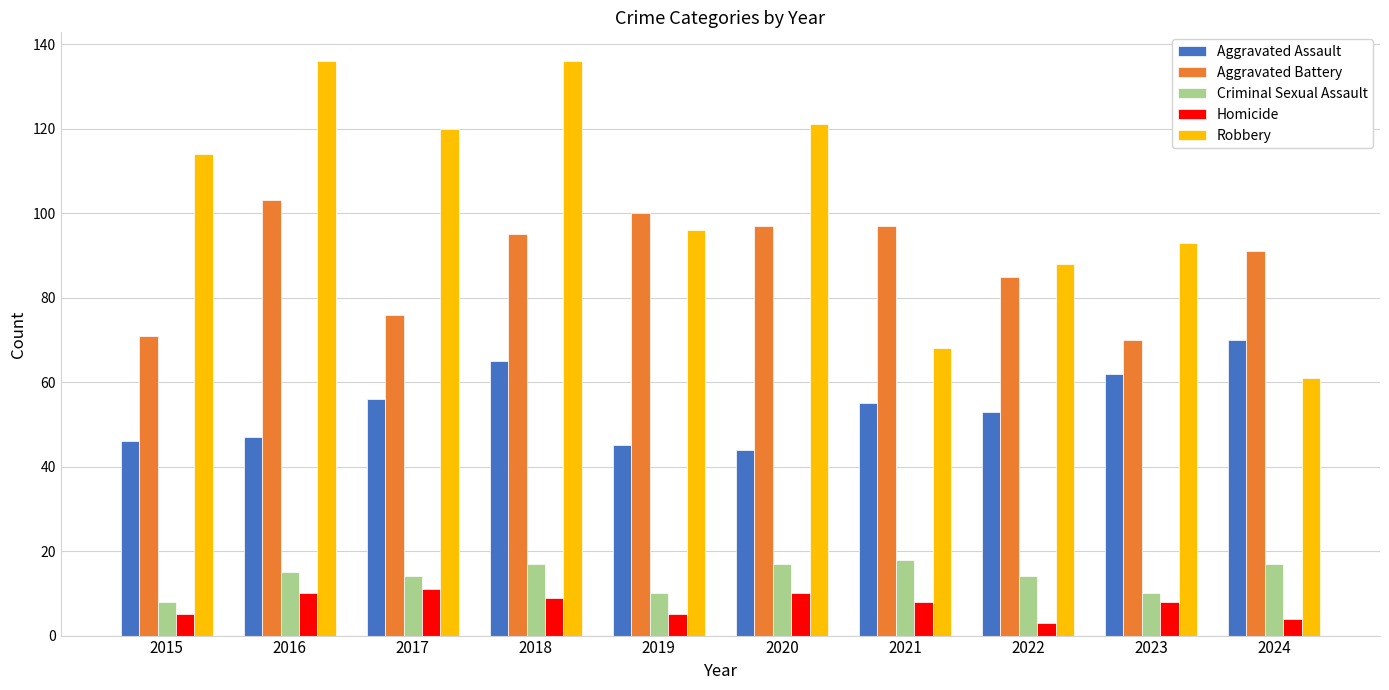

Between 2016 and 2020, which series saw the biggest shift?

Robbery